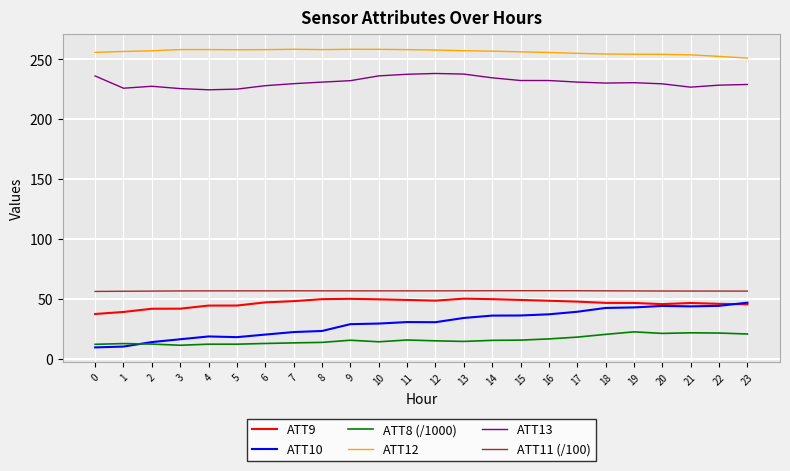

True or false: ATT13 has a value of 229.5 at 20.

True